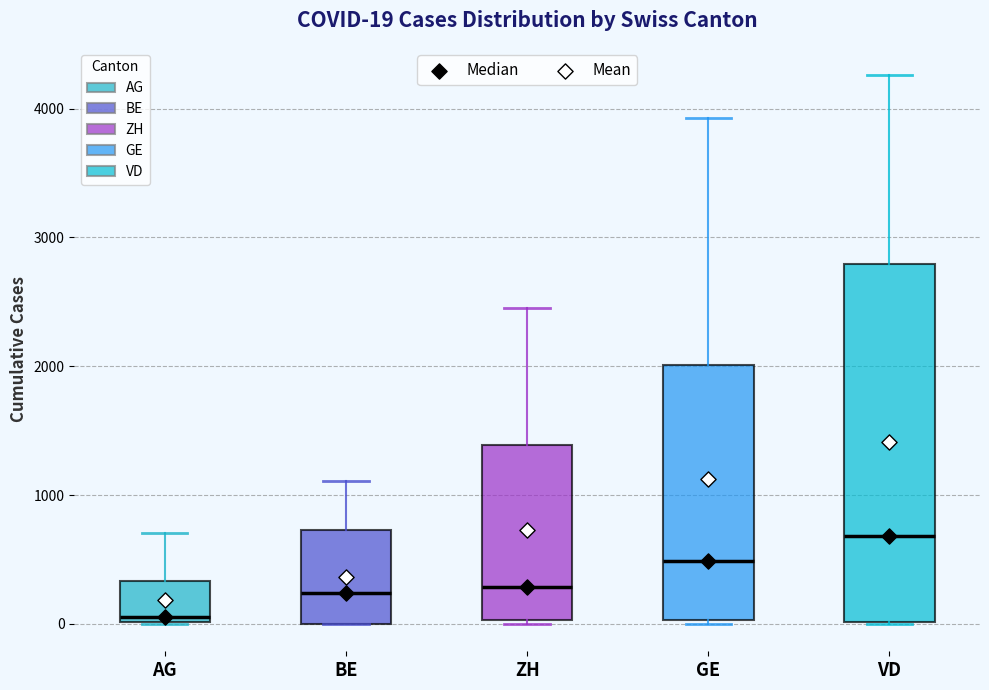

Comparing the boxes themselves (not the whiskers), which one is the tallest?

VD